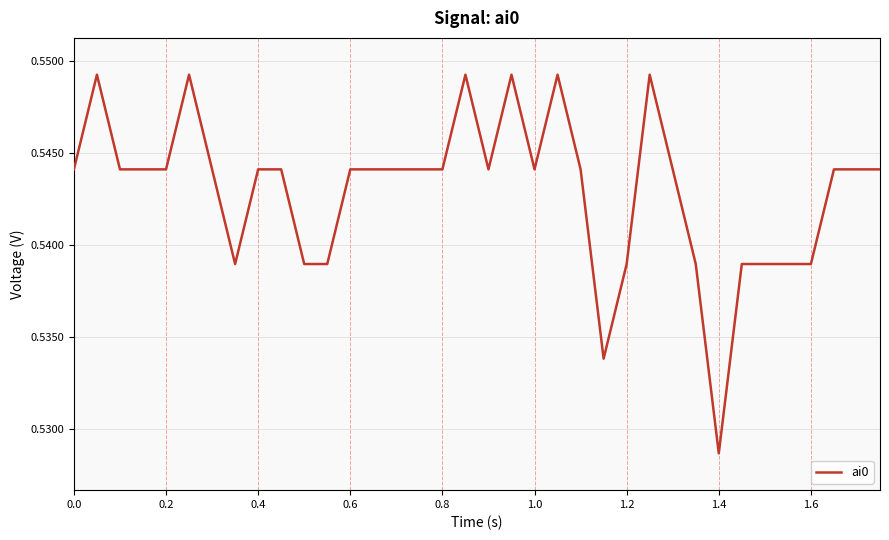

How many lines are shown in the chart?

1